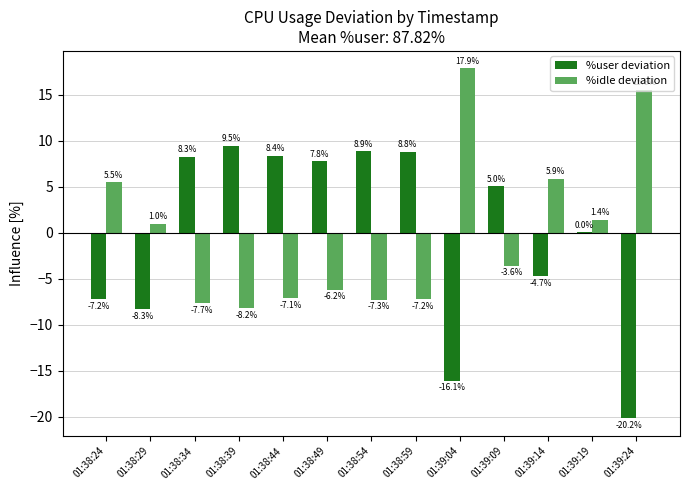

What is the maximum value shown in the chart?

17.9